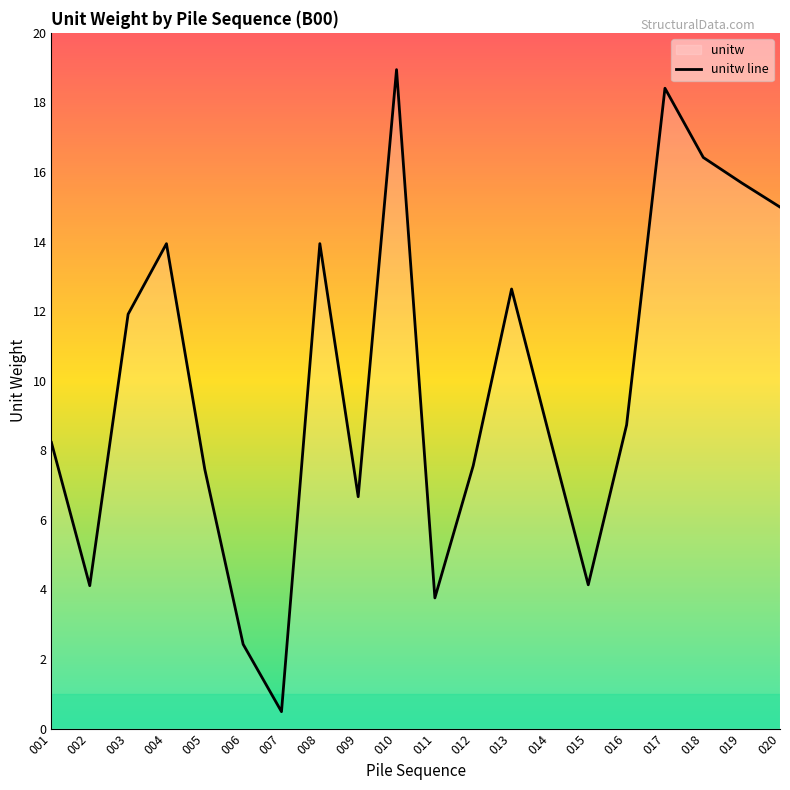

The chart shows a value of 3.4 at 020. True or false?

False